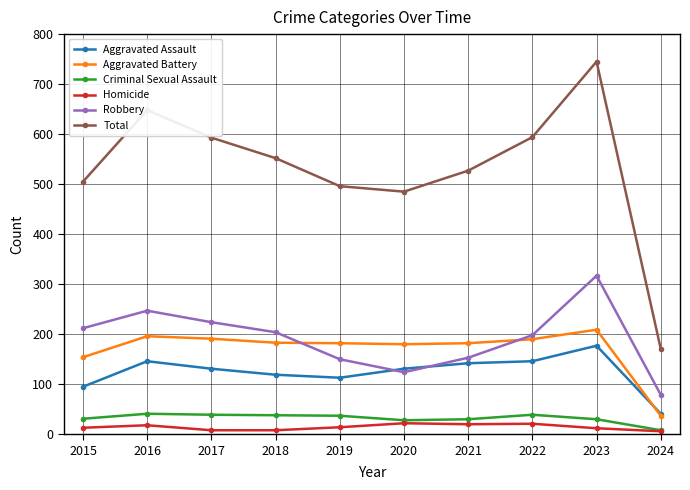

Is this an area chart (filled region under the line)?

No